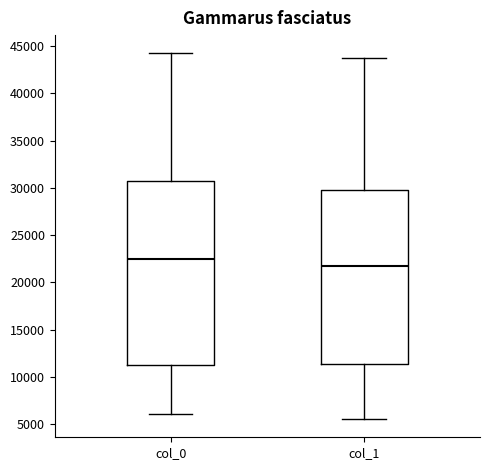

Reading left to right, transcribe this box plot: for each box, give where its median line is, the range the box spans, and where its two whiskers end, as read against the y-axis. The values are not printed on the chart, so give them approximately, as read against the axis.

col_0: median 22500, box 11000 to 31000, whiskers 6000 to 44000
col_1: median 22000, box 11500 to 30000, whiskers 5500 to 44000